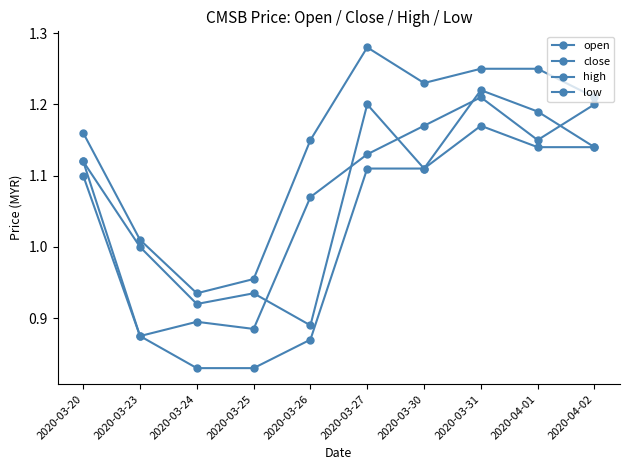

What position from the right is 2020-03-30?

4